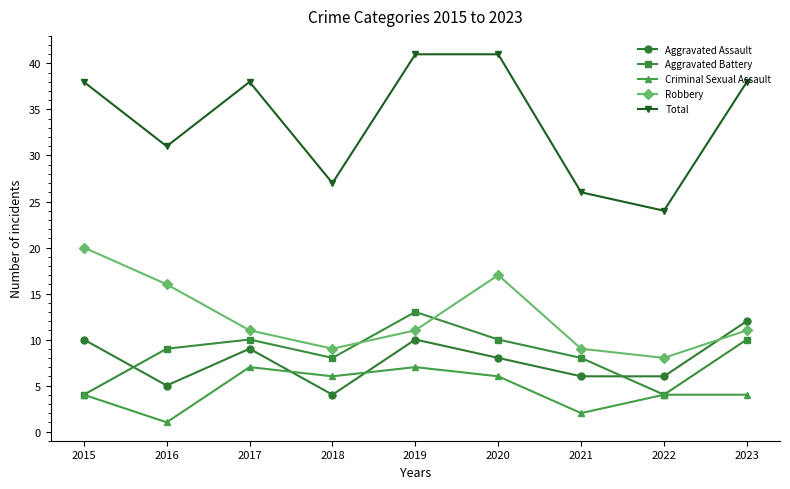

At which category does Criminal Sexual Assault reach its first local valley?

2016